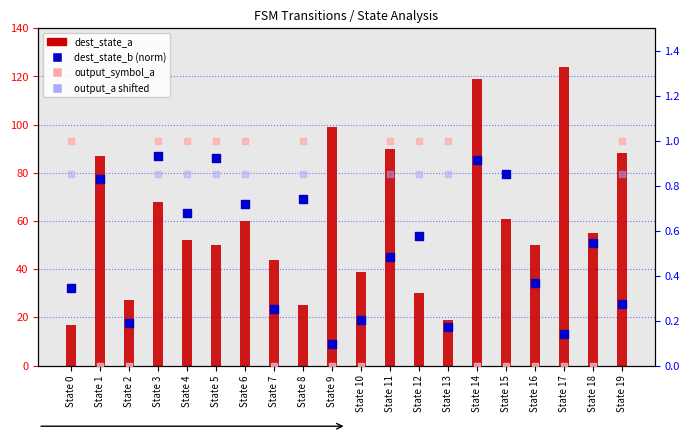

Is the value of output_symbol_a at State 12 greater than the value of dest_state_a at State 13?

No